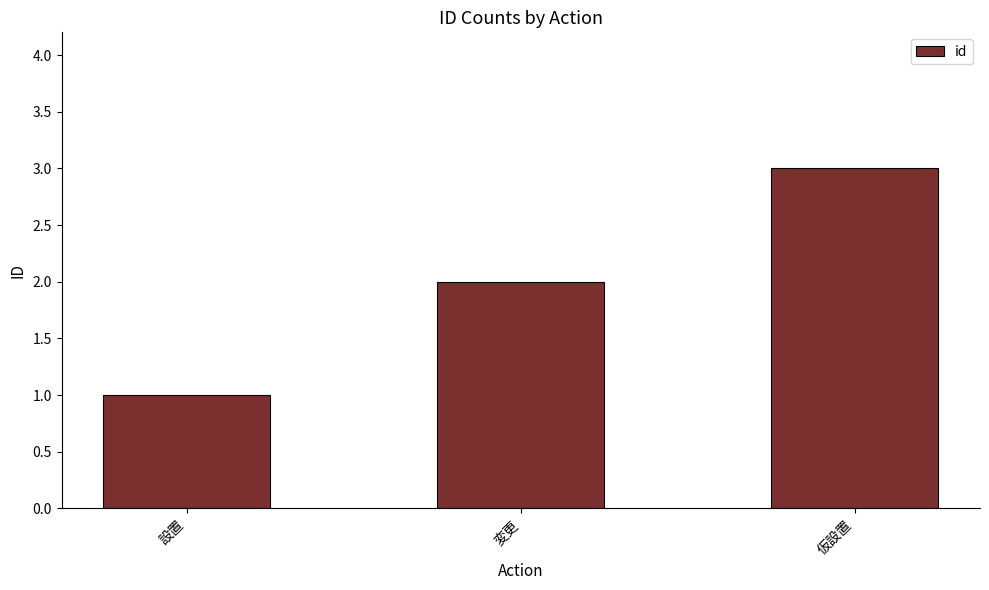

True or false: the data shows 3 at 仮設置.

True